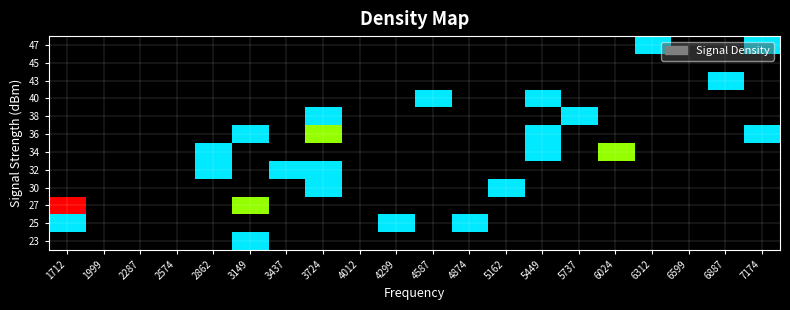

What is the maximum value shown in the chart?

3